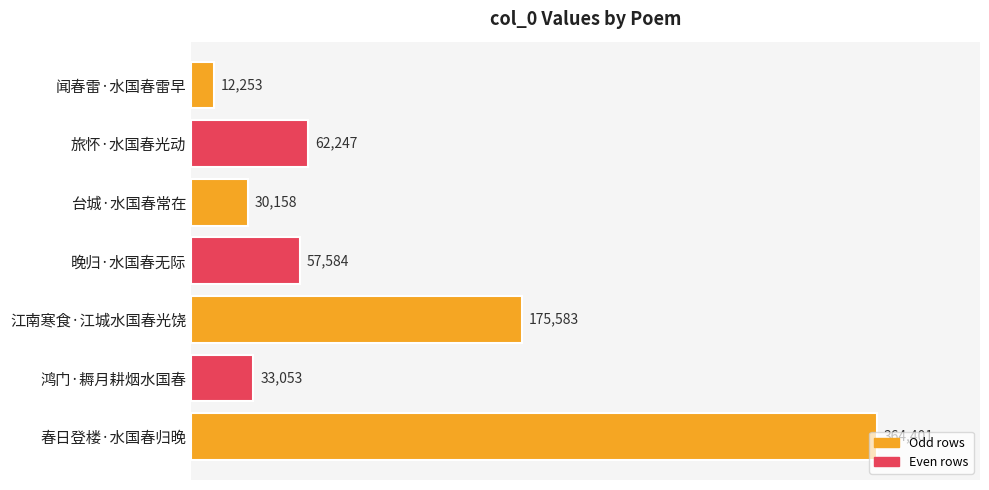

List the labels in order of value, smallest first.

闻春雷·水国春雷早, 台城·水国春常在, 鸿门·耨月耕烟水国春, 晚归·水国春无际, 旅怀·水国春光动, 江南寒食·江城水国春光饶, 春日登楼·水国春归晚